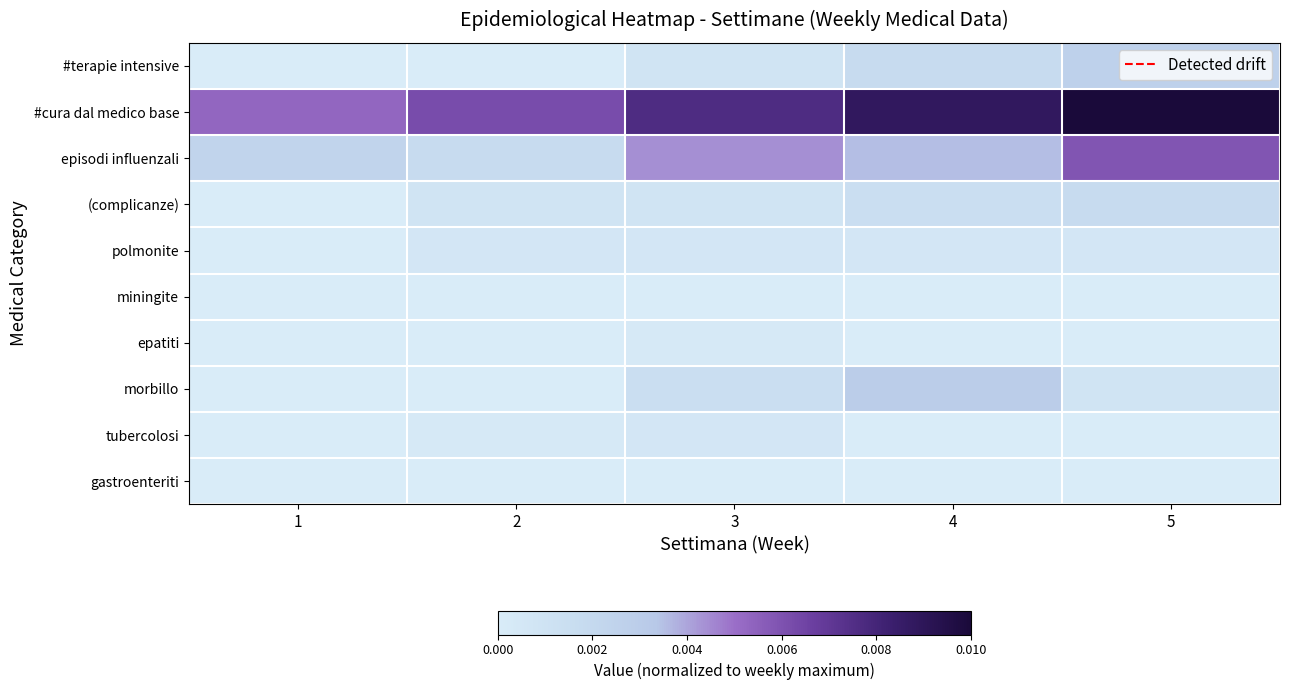

At how many categories does at least one series exceed 0?

5